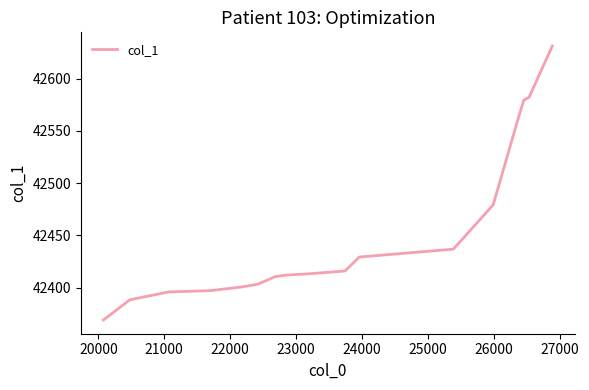

How many data points are less than 42413?

8